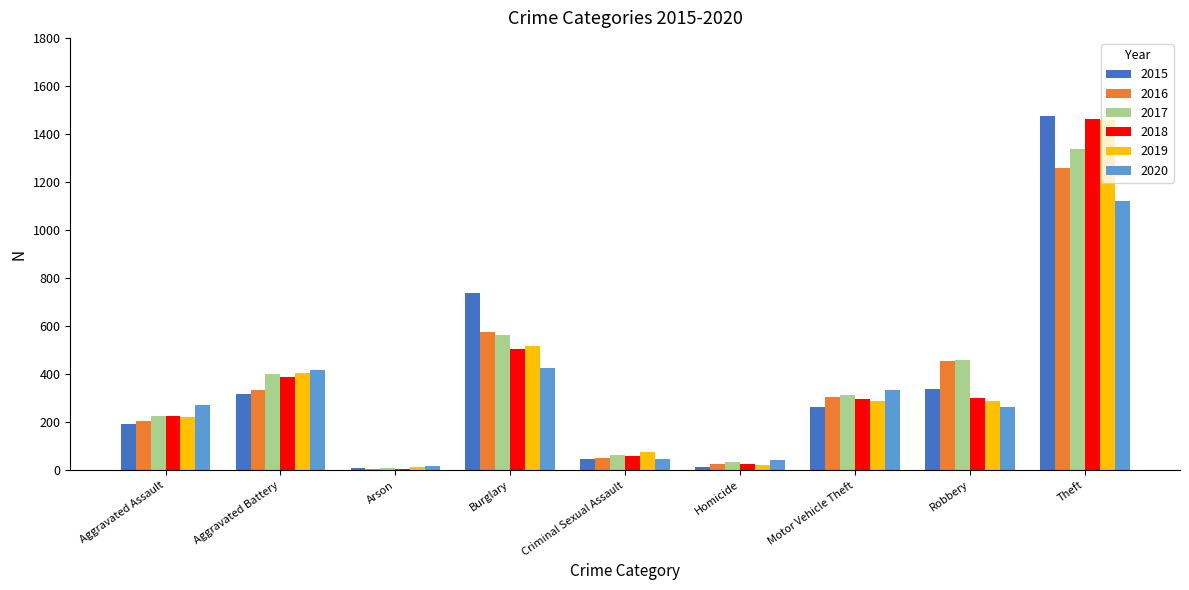

How many categories are shown in the chart?

9